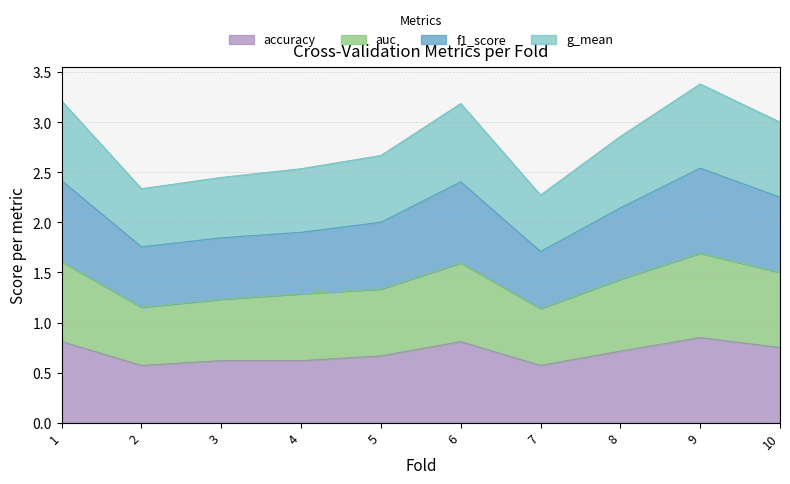

What is the total value across all series at 9?

3.4